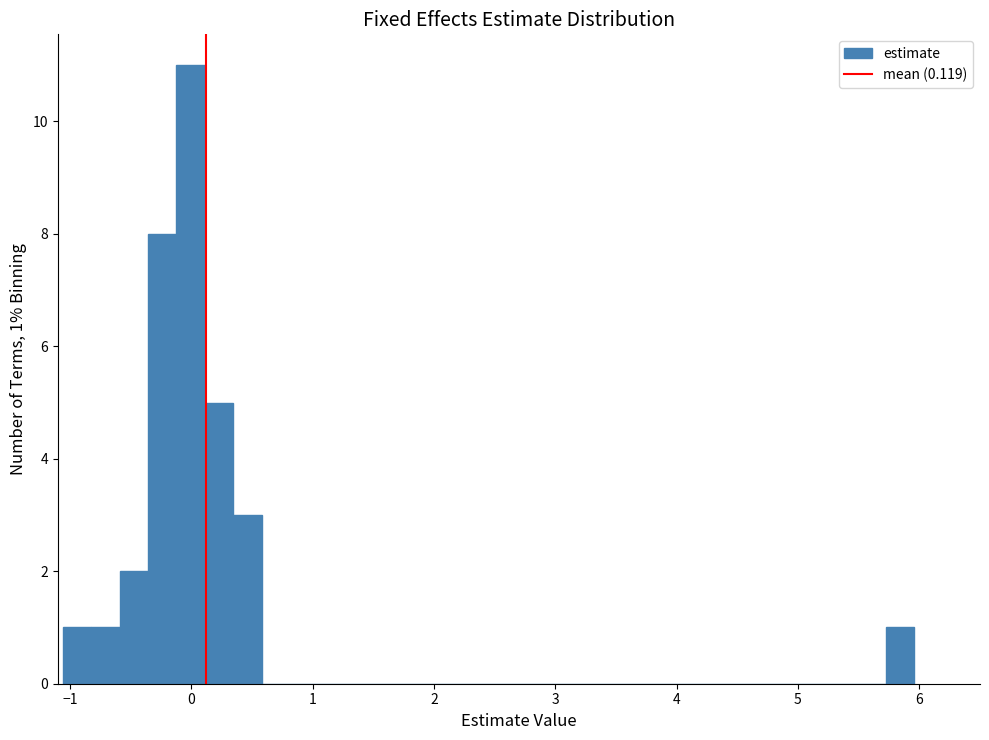

Read against the x-axis, roughly where is the centre of the tallest bar?

0.0